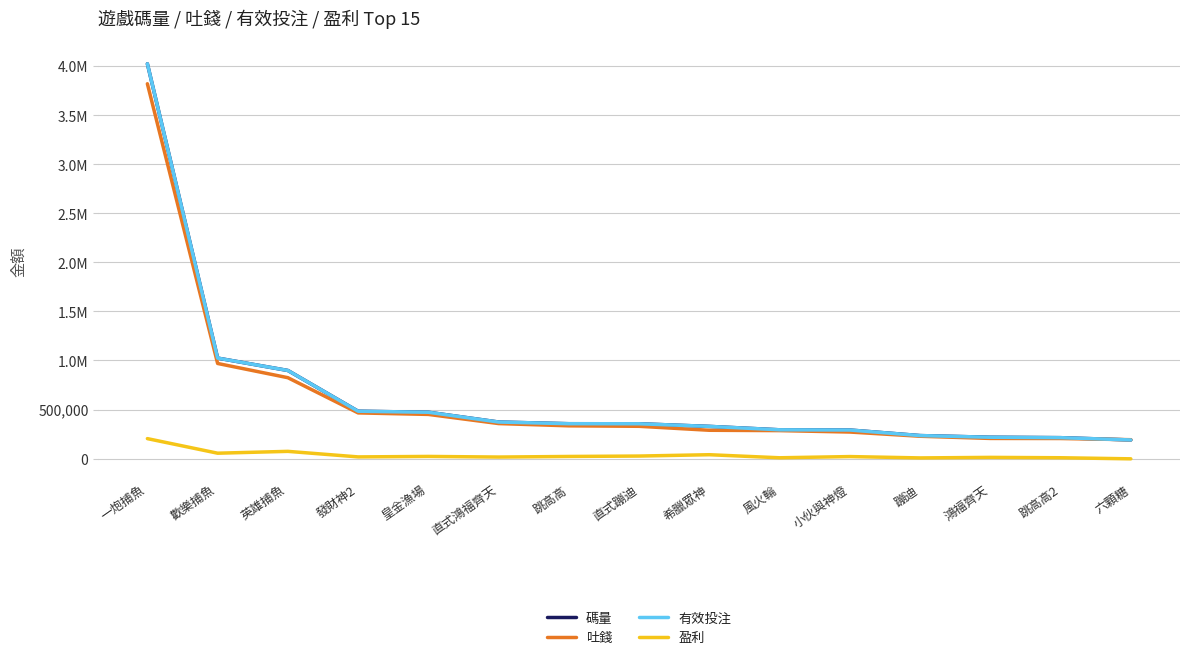

True or false: 盈利 and 吐錢 intersect in this chart.

False